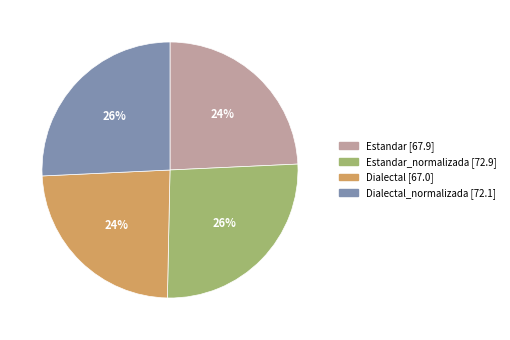

To the nearest percent, what is the average slice percentage?

25%